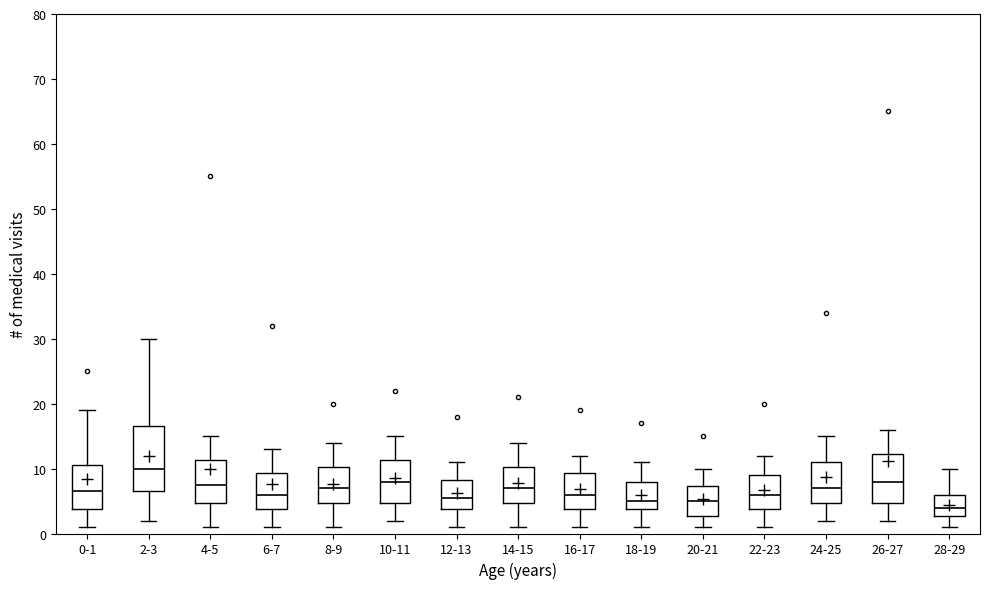

Reading left to right, read every box against the y-axis: the position of its median line, the range the box covers, and the ends of its whiskers. The values are not printed on the chart, so give them approximately, as read against the axis.

0-1: median 7, box 4 to 11, whiskers 1 to 19
2-3: median 10, box 7 to 17, whiskers 2 to 30
4-5: median 8, box 5 to 11, whiskers 1 to 15
6-7: median 6, box 4 to 9, whiskers 1 to 13
8-9: median 7, box 5 to 10, whiskers 1 to 14
10-11: median 8, box 5 to 11, whiskers 2 to 15
12-13: median 6, box 4 to 8, whiskers 1 to 11
14-15: median 7, box 5 to 10, whiskers 1 to 14
16-17: median 6, box 4 to 9, whiskers 1 to 12
18-19: median 5, box 4 to 8, whiskers 1 to 11
20-21: median 5, box 3 to 7, whiskers 1 to 10
22-23: median 6, box 4 to 9, whiskers 1 to 12
24-25: median 7, box 5 to 11, whiskers 2 to 15
26-27: median 8, box 5 to 12, whiskers 2 to 16
28-29: median 4, box 3 to 6, whiskers 1 to 10